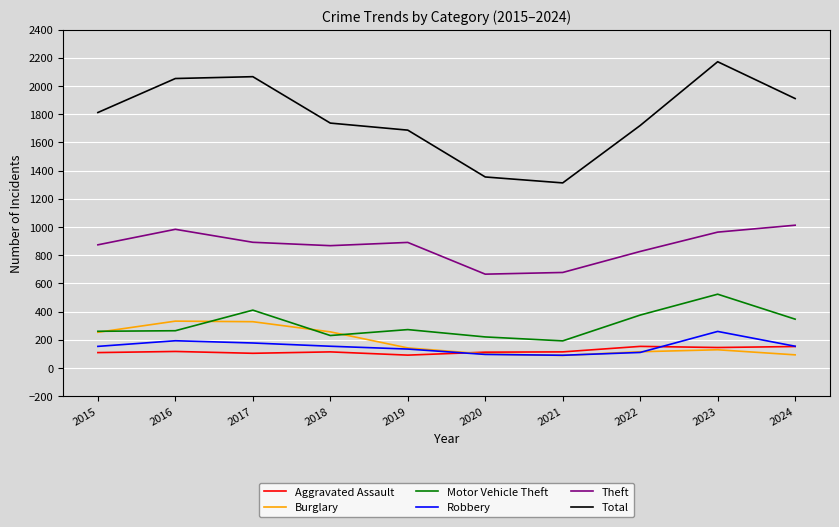

What are all the series names shown in the legend?

Aggravated Assault, Burglary, Motor Vehicle Theft, Robbery, Theft, Total